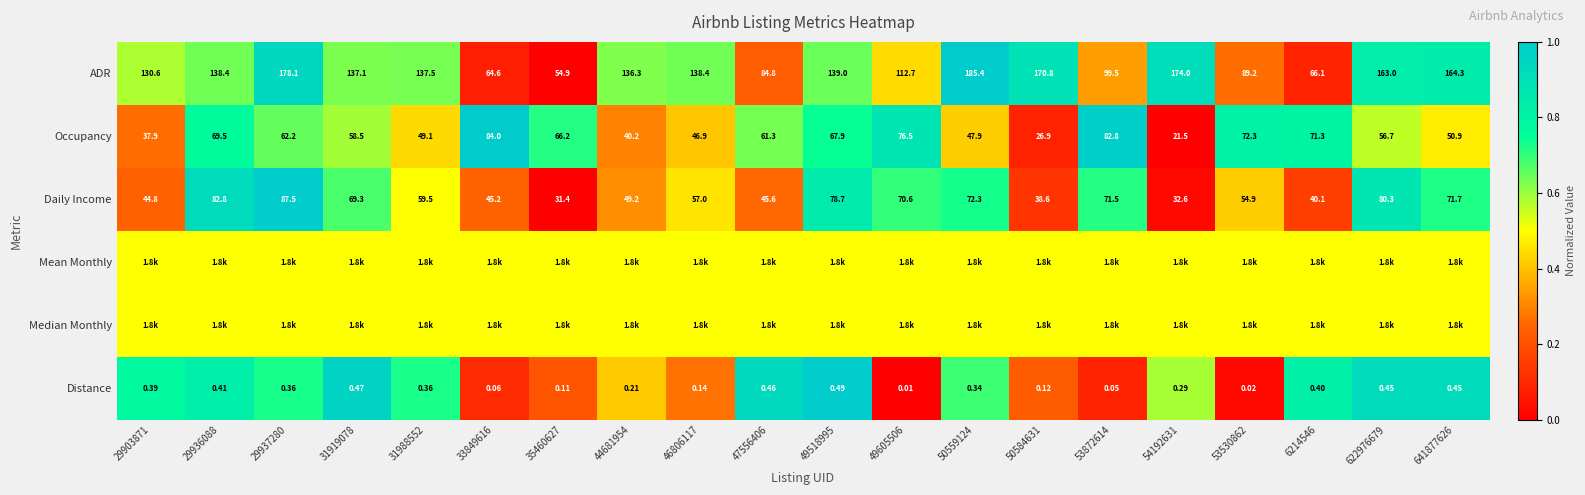

Count the number of categories in the chart.

20